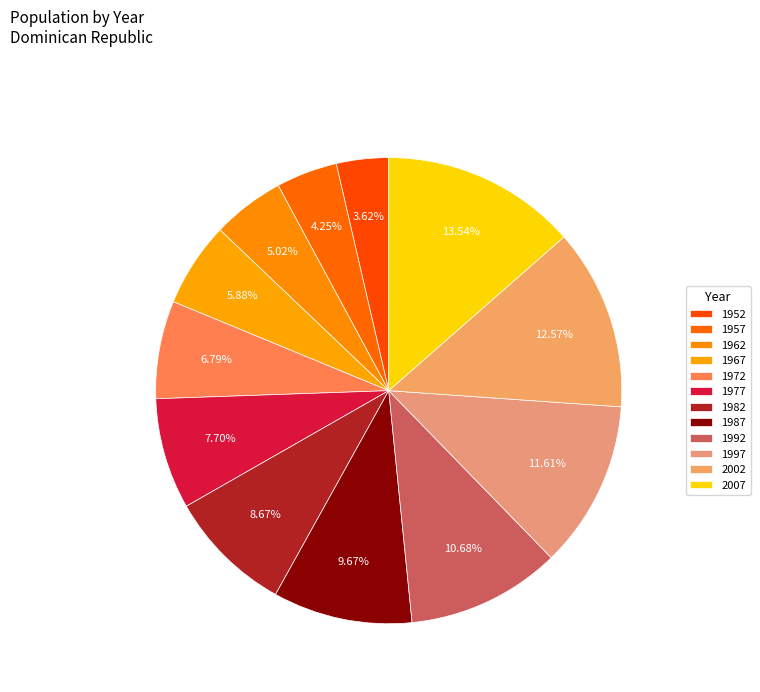

Approximately how many times larger is the value at 2007 compared to 1987?

1.4